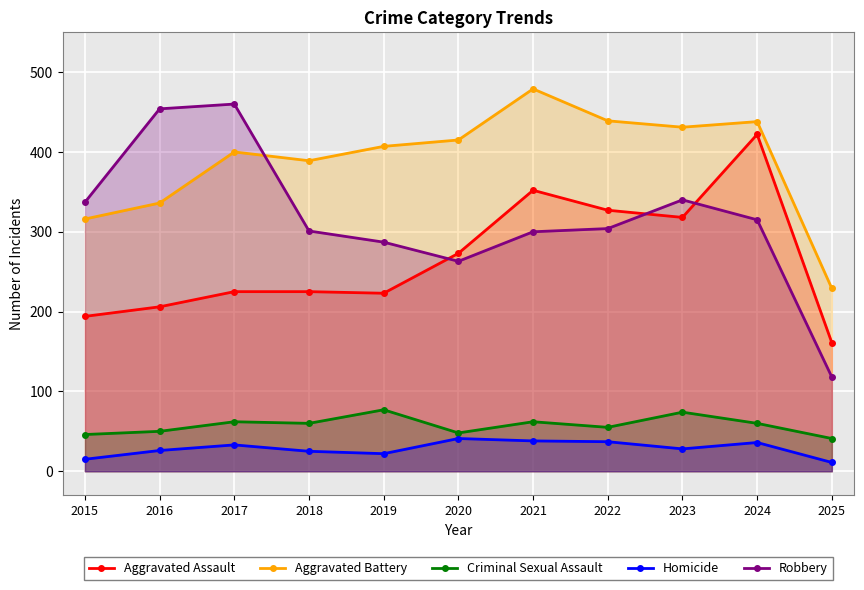

Between 2017 and 2022, which series saw the biggest shift?

Robbery